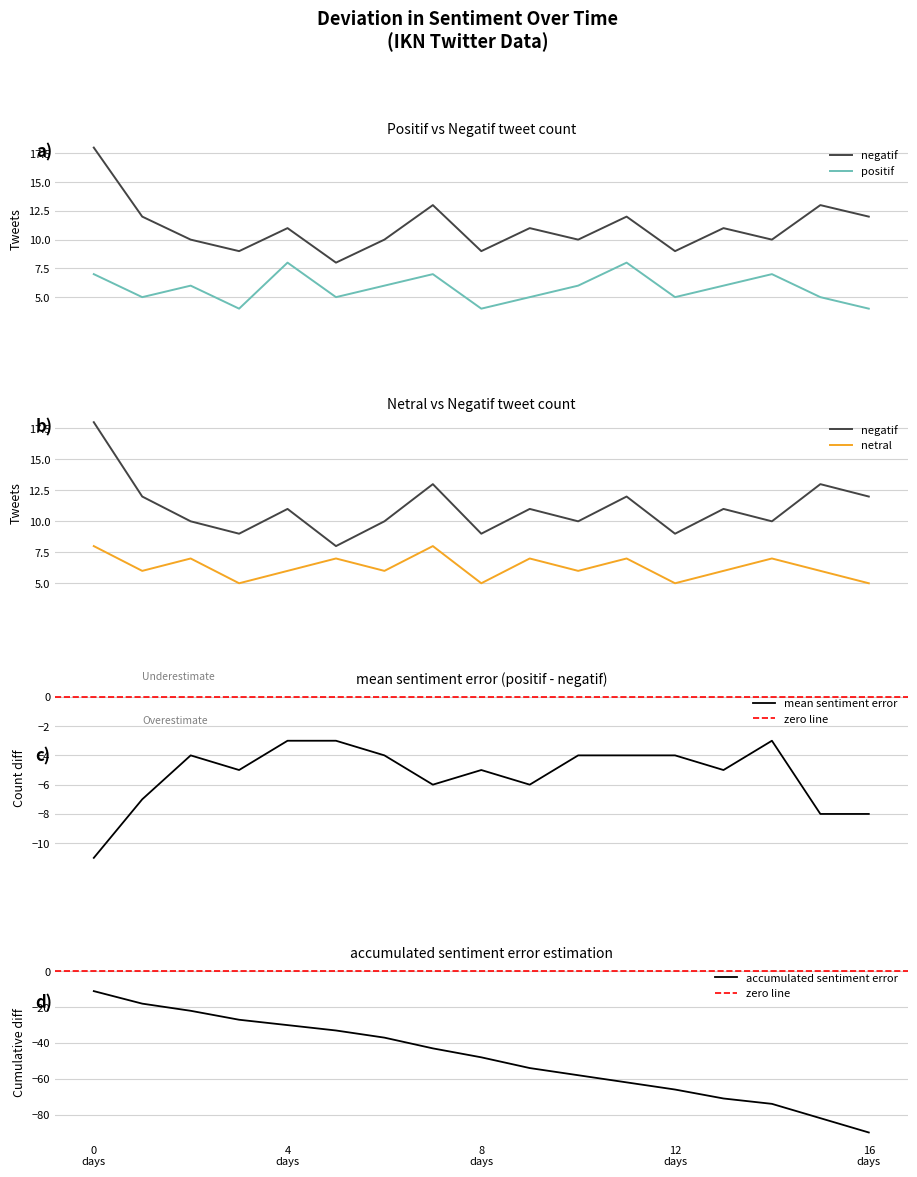

The value of netral at 14 is 7. True or false?

True